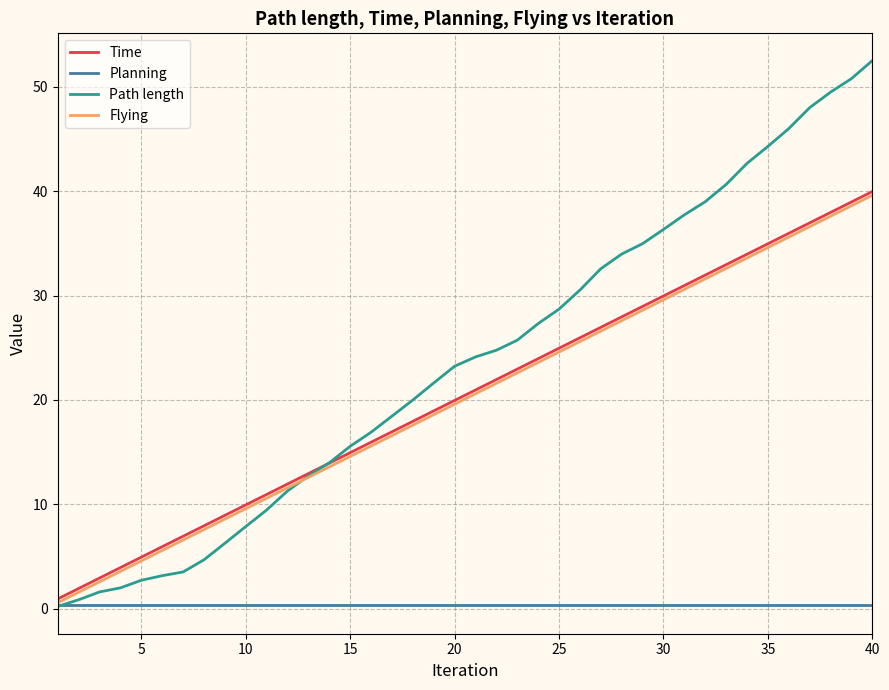

Which series has the largest total across all categories?

Path length